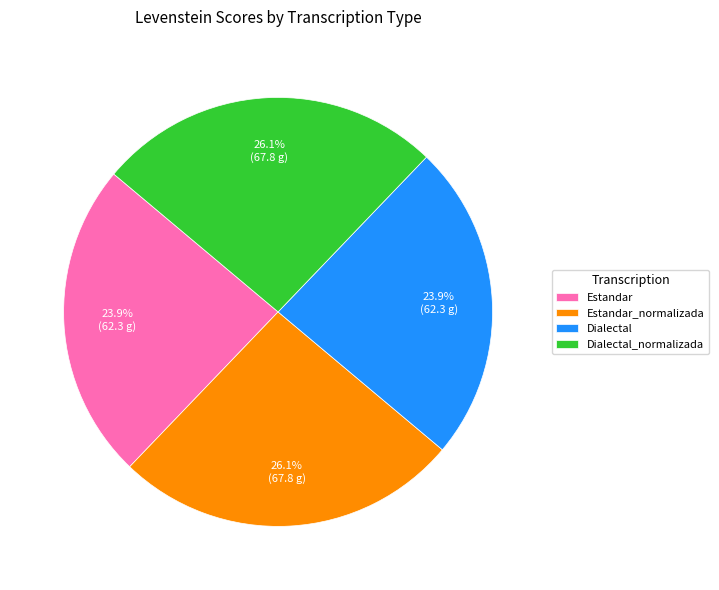

Does any single category account for the majority?

No